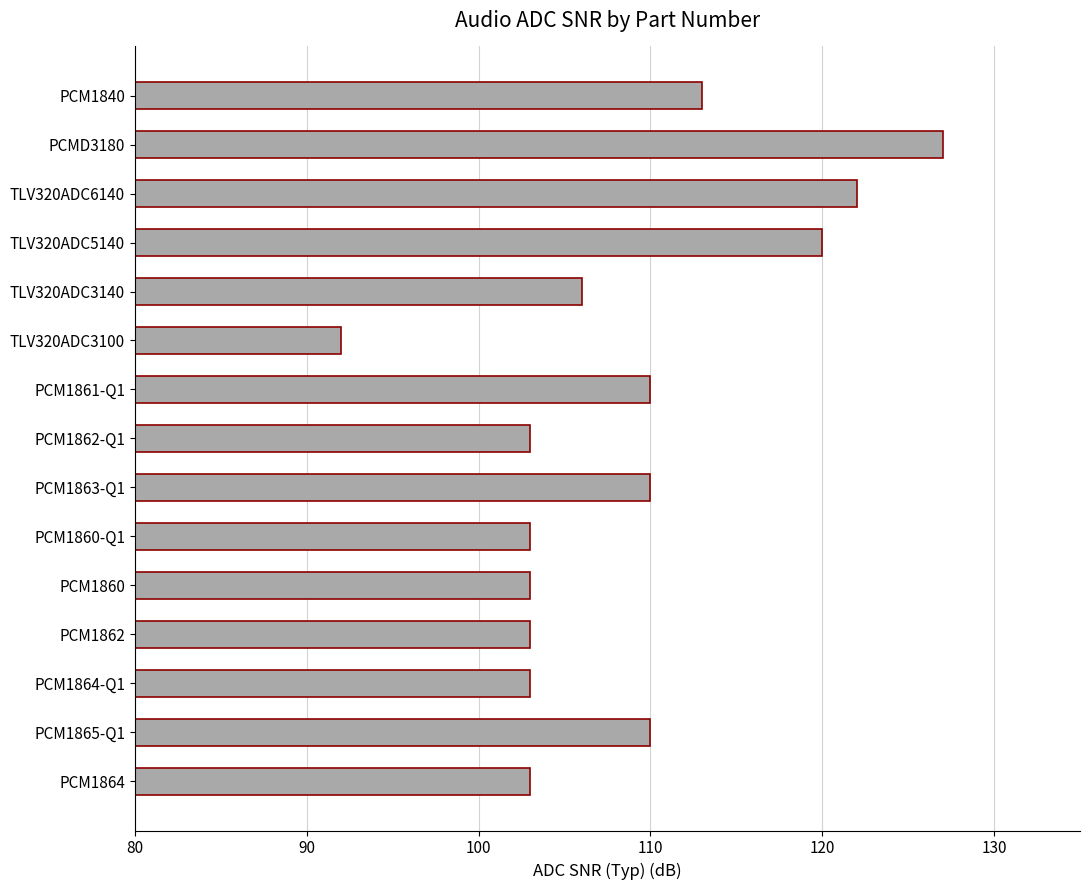

Is it true that the value at PCM1862 is 103?

True